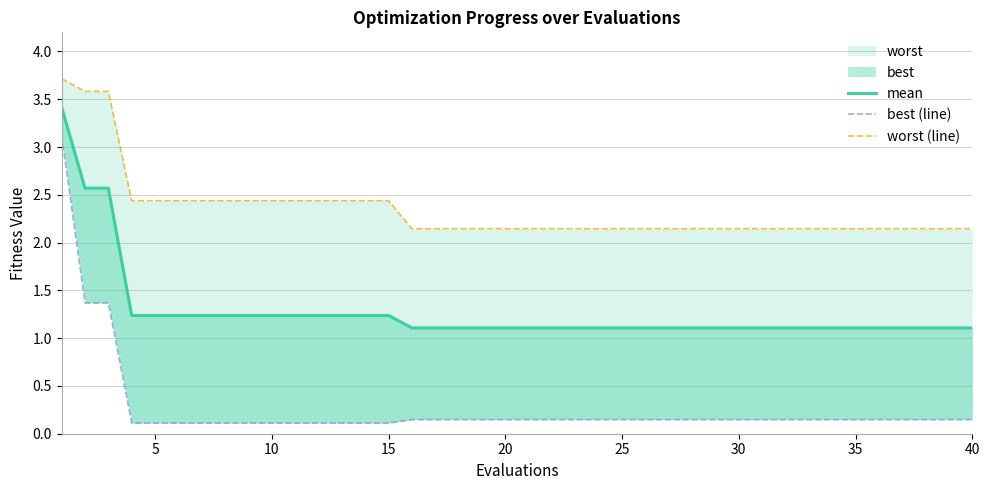

True or false: best (line) and worst (line) cross at least once.

False